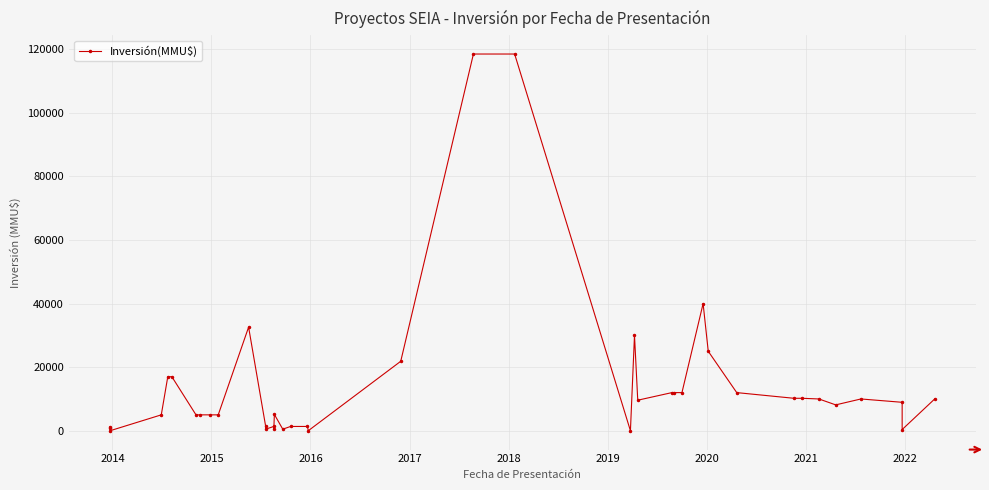

Is this an area chart (filled region under the line)?

No